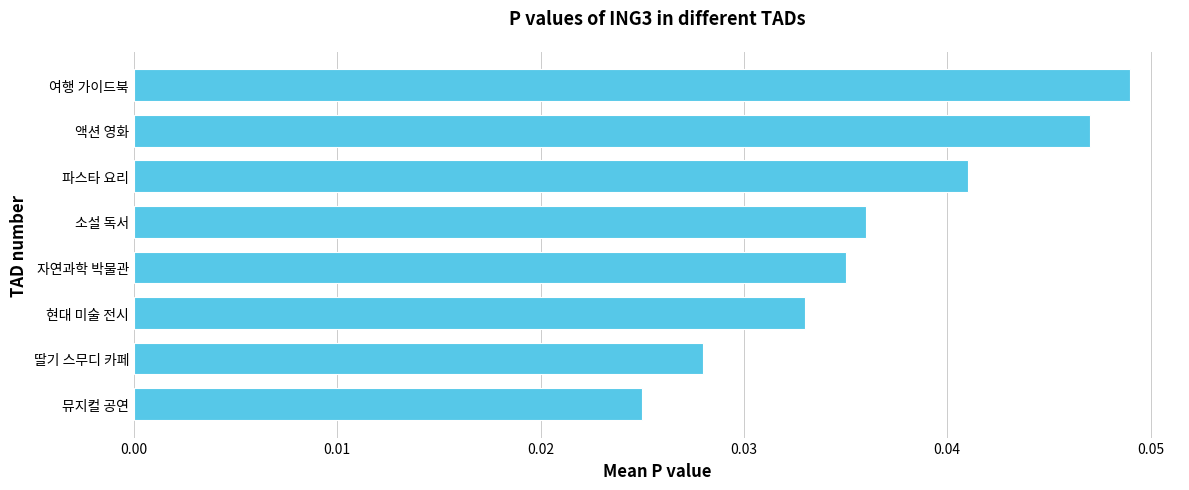

Count the values in the range 0 to 1.

8